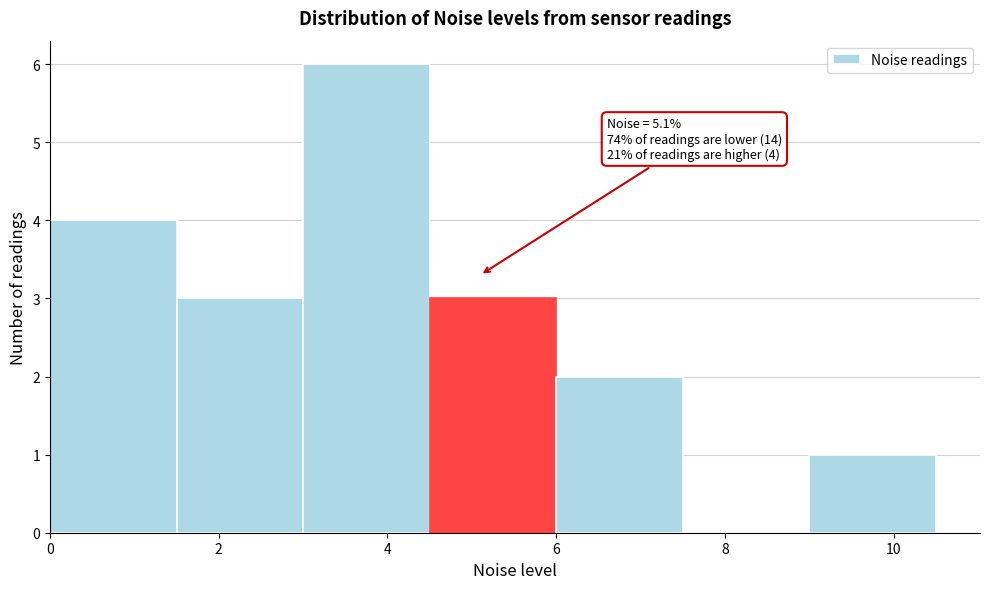

Which range on the x-axis has the tallest bar?

3.0 to 4.5